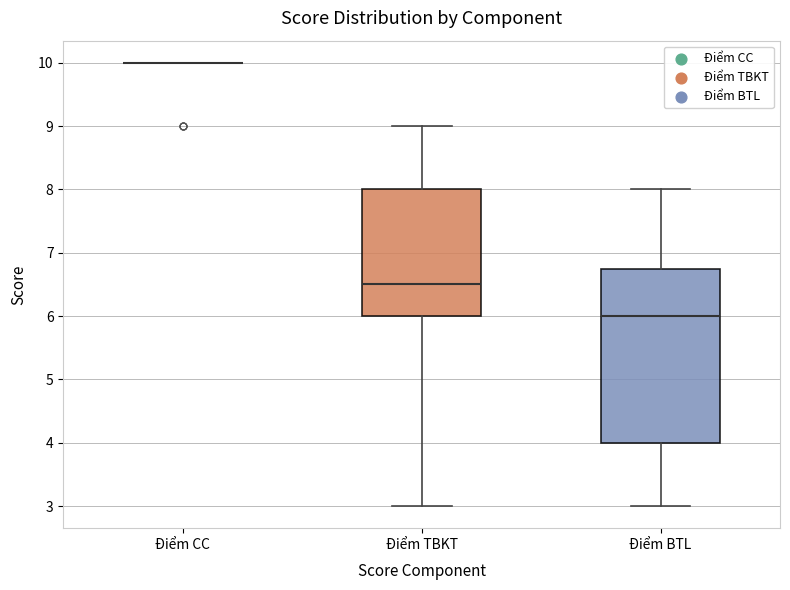

Where does the median line of the box for Điểm TBKT sit on the y-axis? The values are not printed on the chart, so give them approximately, as read against the axis.

6.5